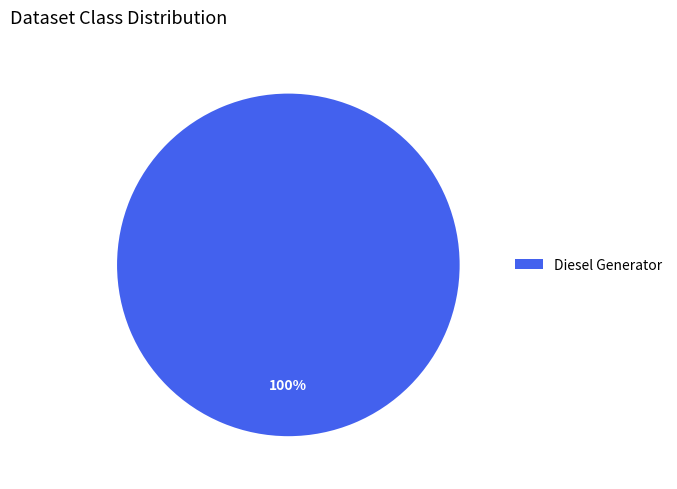

Count the number of slices in the pie.

1